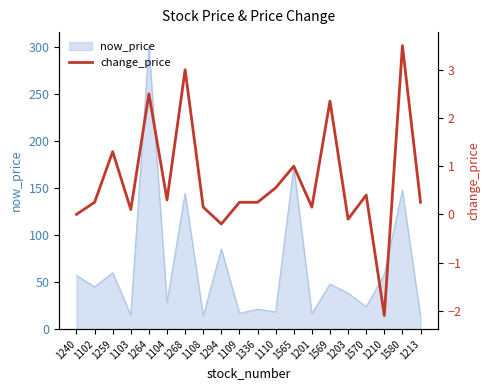

The value at 1336 is 0.2. True or false?

True